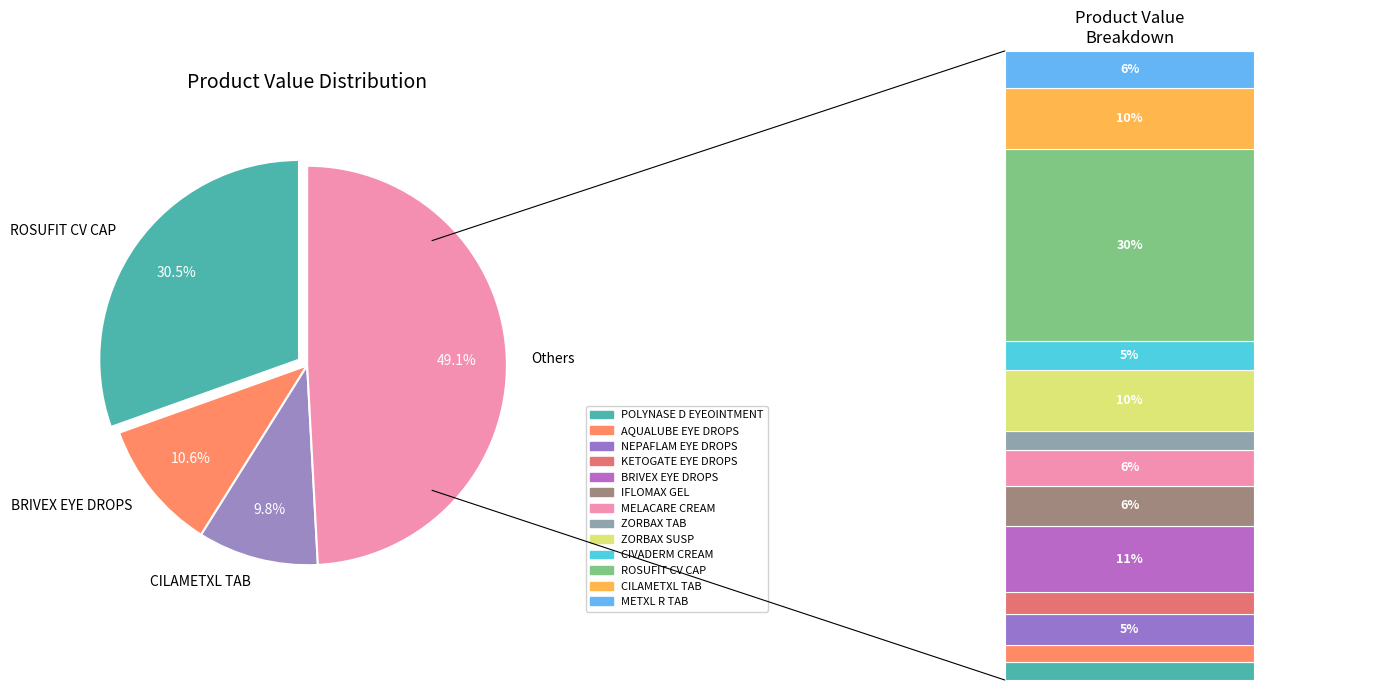

What is the total percentage of KETOGATE EYE DROPS and POLYNASE D EYEOINTMENT?

6.3%